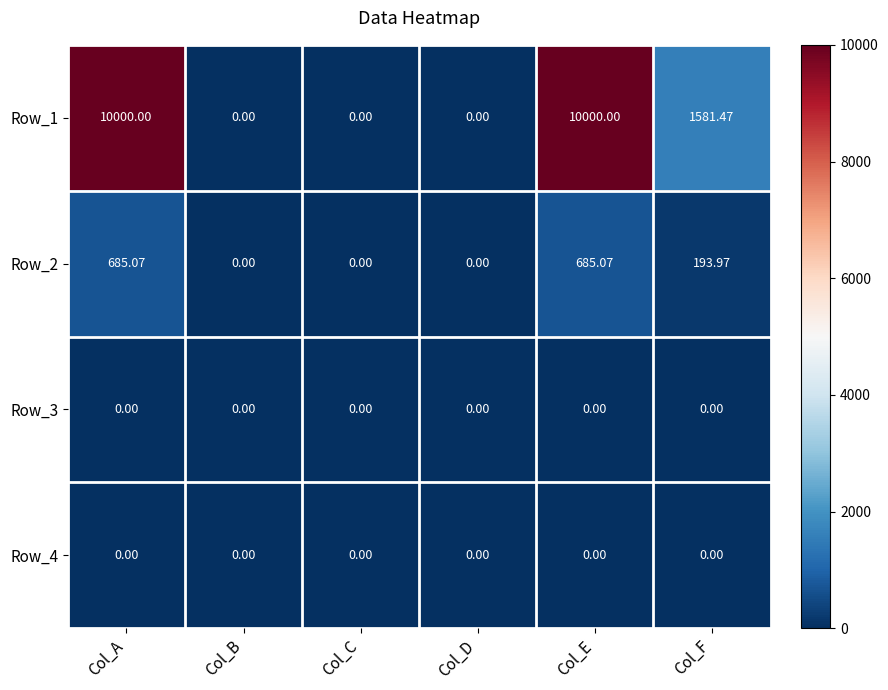

Is the value of Row_2 at Col_E greater than the value of Row_3 at Col_D?

Yes